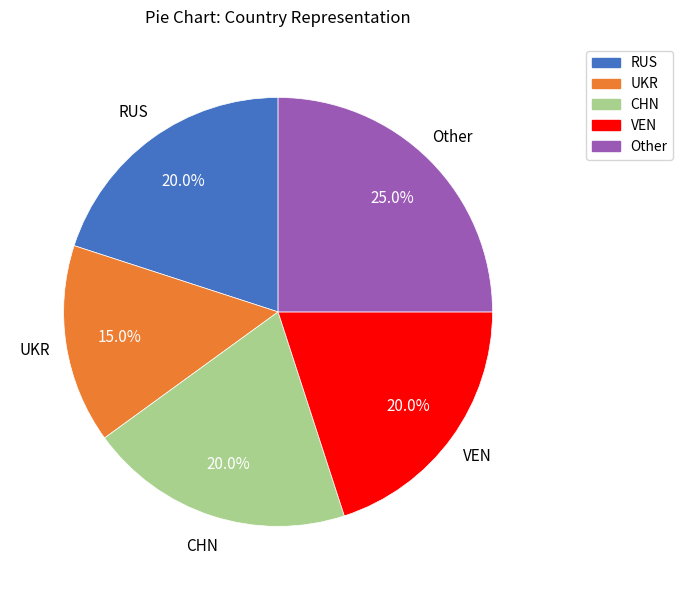

To the nearest percent, what portion does Other represent?

25%